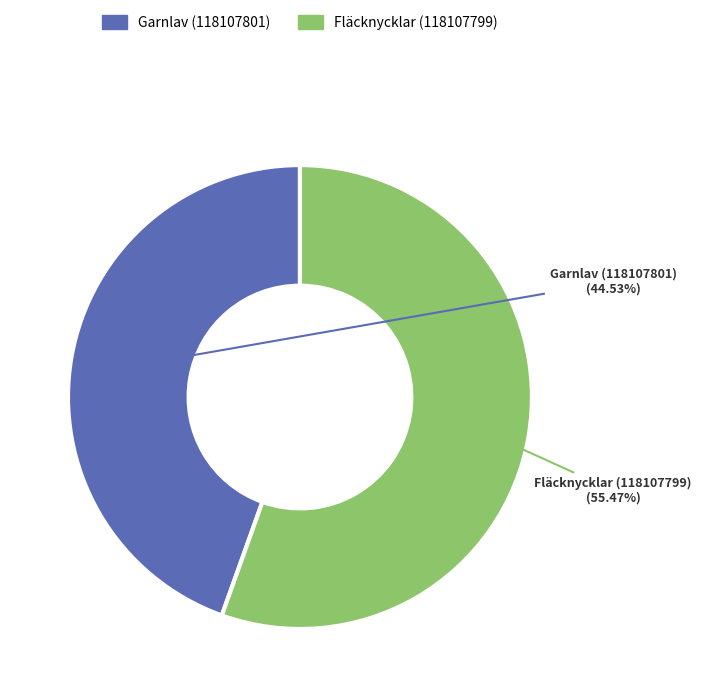

Which category has the biggest portion of the pie?

Fläcknycklar (118107799)